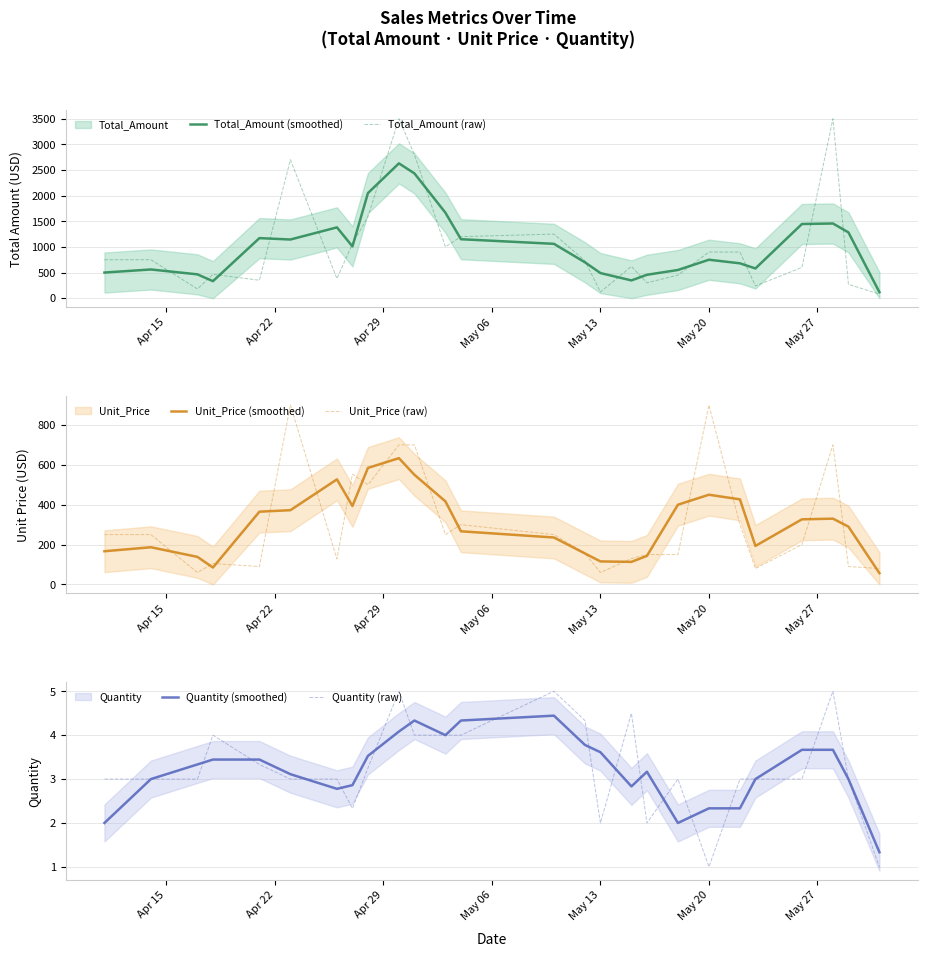

True or false: Unit_Price (raw) and Unit_Price (smoothed) intersect in this chart.

True